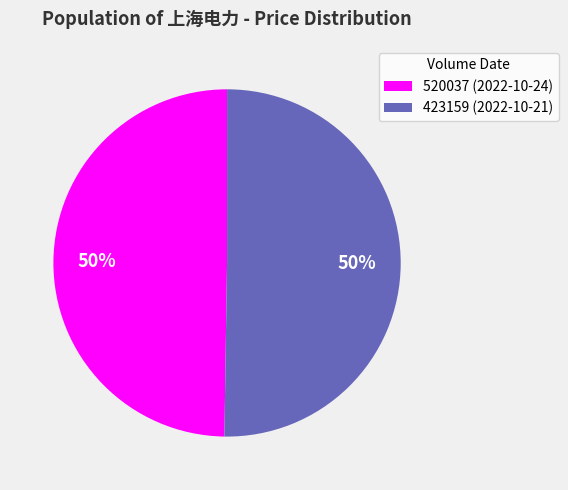

What percentage is the 423159 (2022-10-21) slice, to the nearest percent?

50%